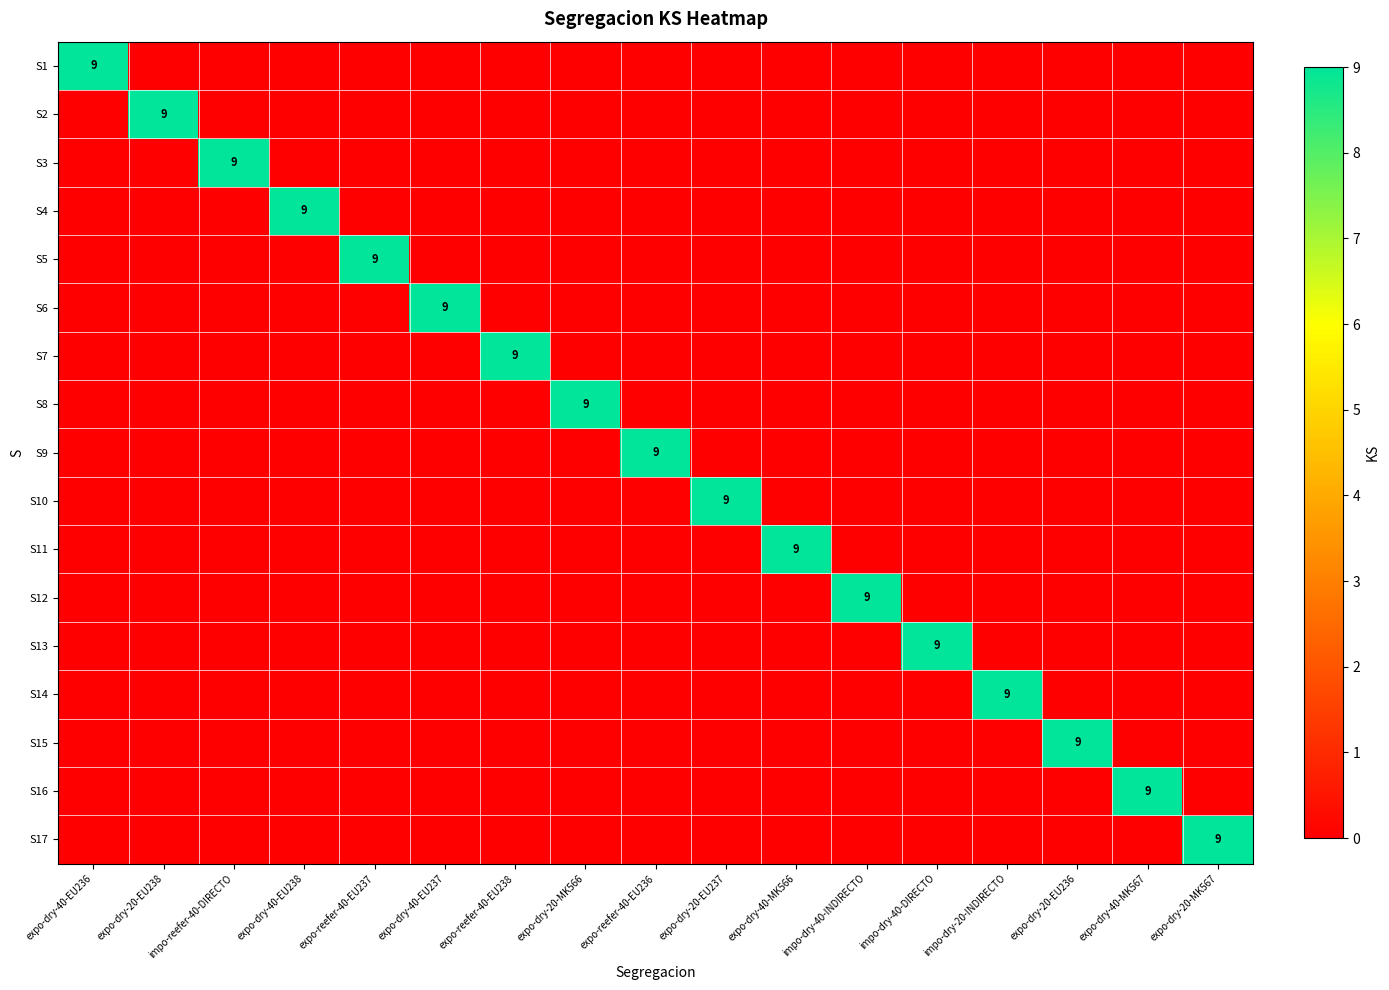

How many S6 values are between 0 and 1?

16